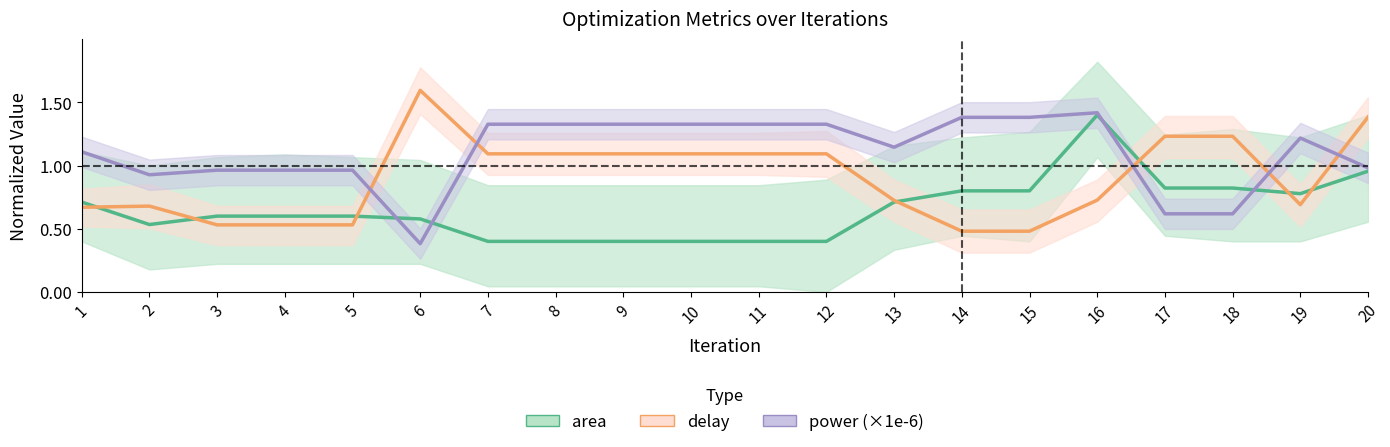

What is the spread (max minus min) of values at 6?

1.2